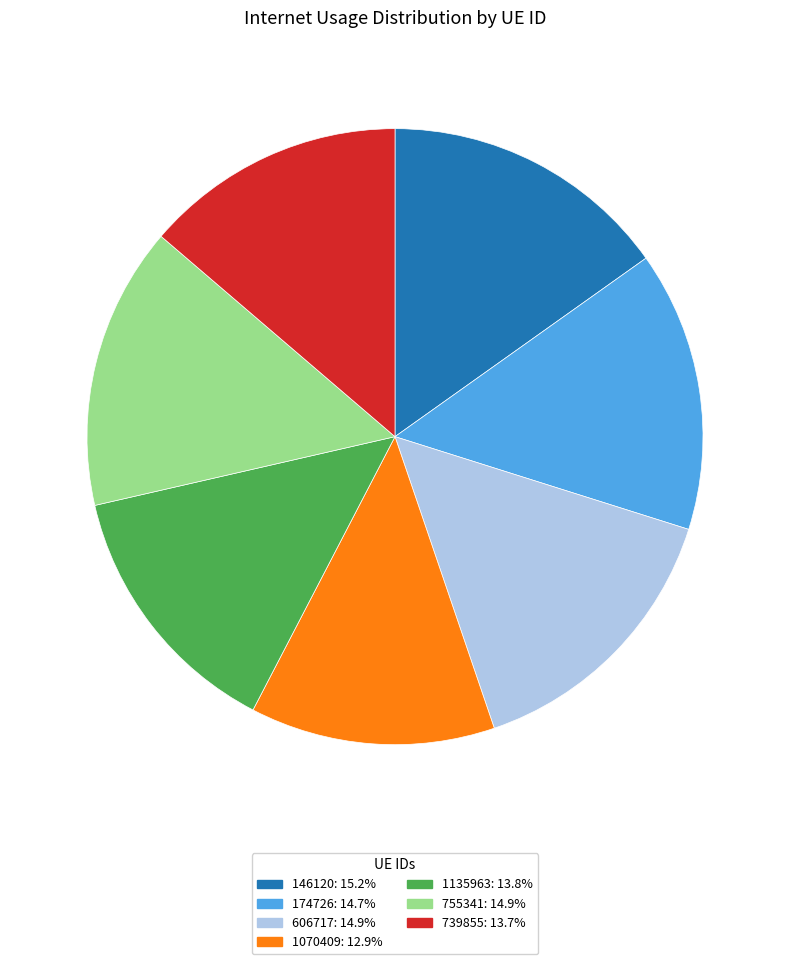

Is there any slice that represents more than half of the pie?

No